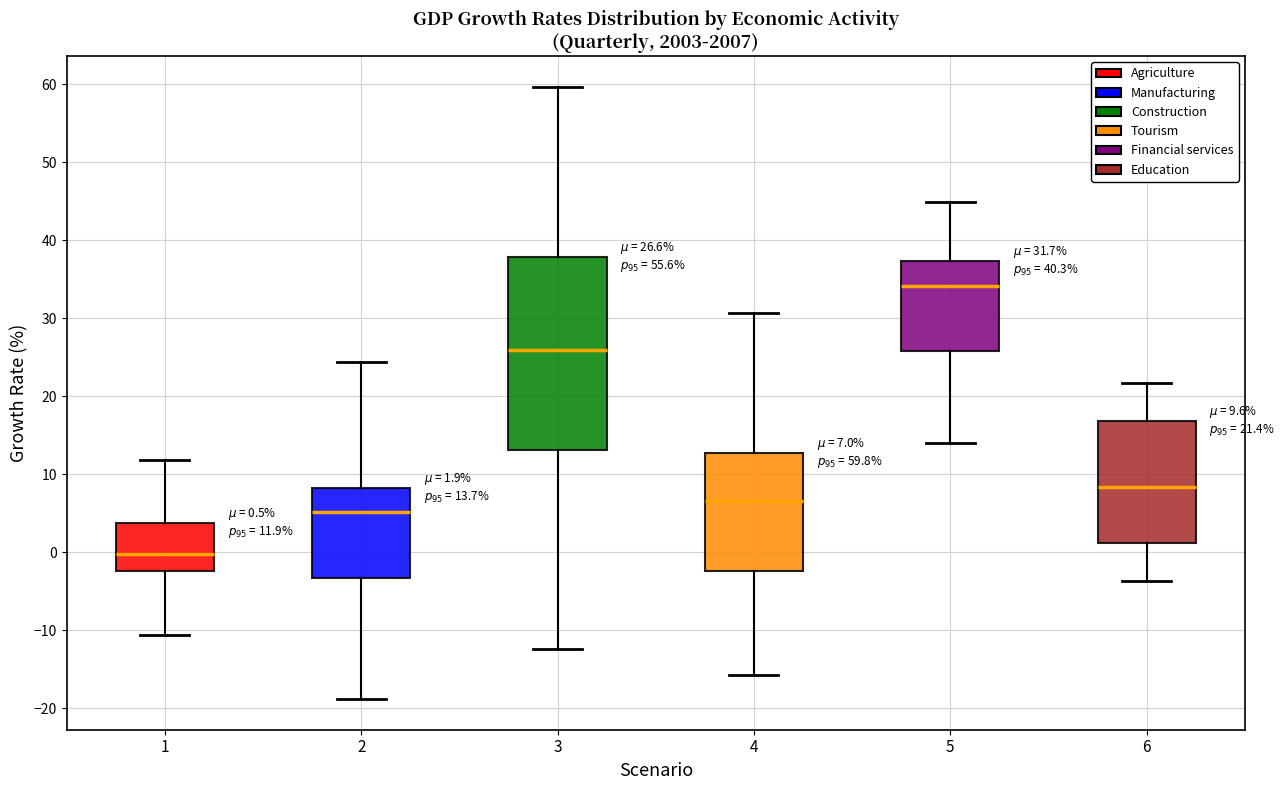

Which box's median line is the highest?

5